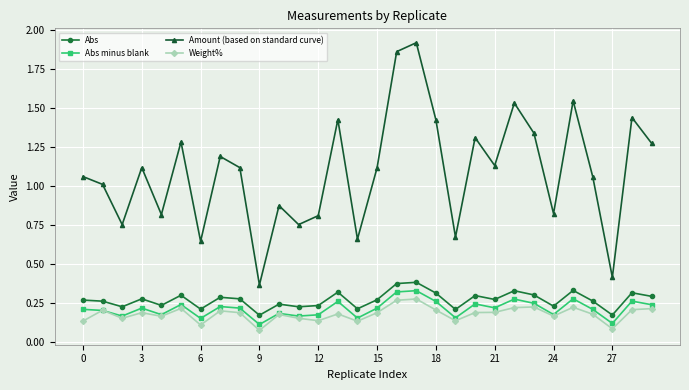

Which series has the largest range (max minus min)?

Amount (based on standard curve)